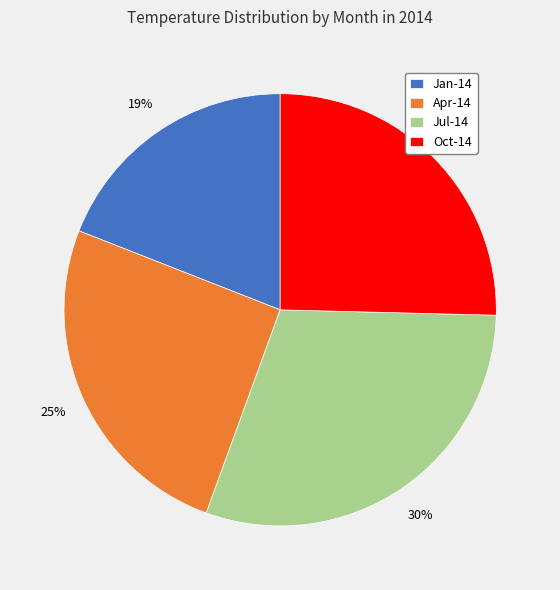

To the nearest percent, what is the difference between the largest and smallest slice percentages?

11%